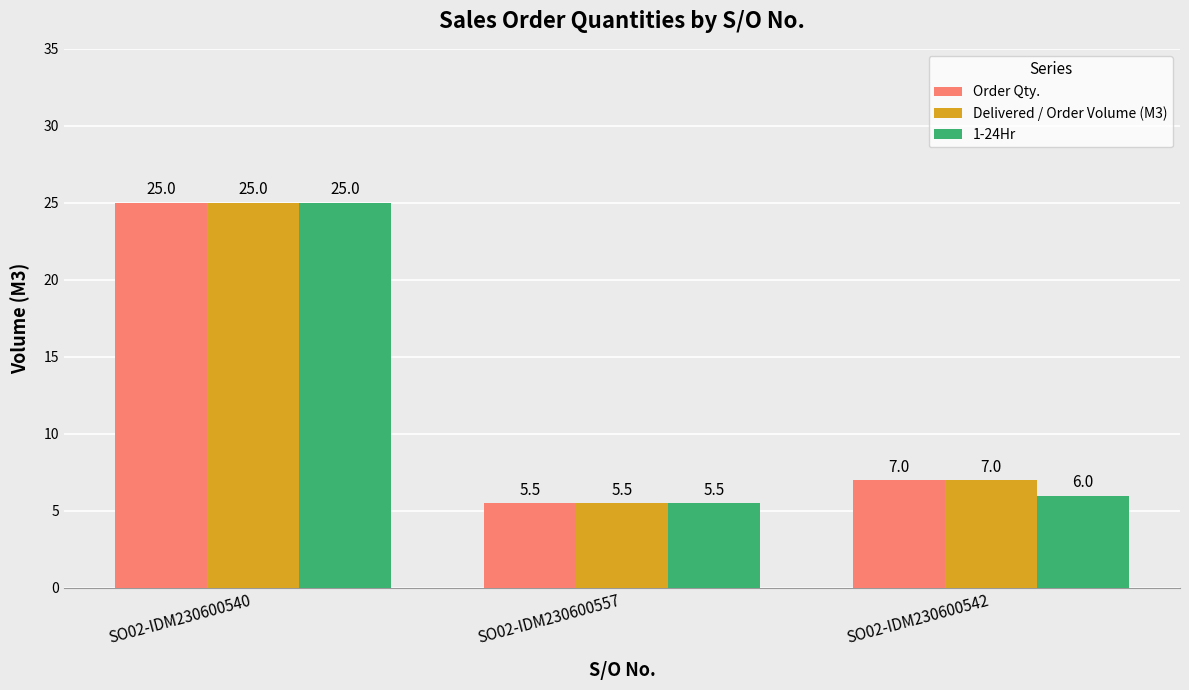

Which label corresponds to the smallest value in the chart?

SO02-IDM230600557